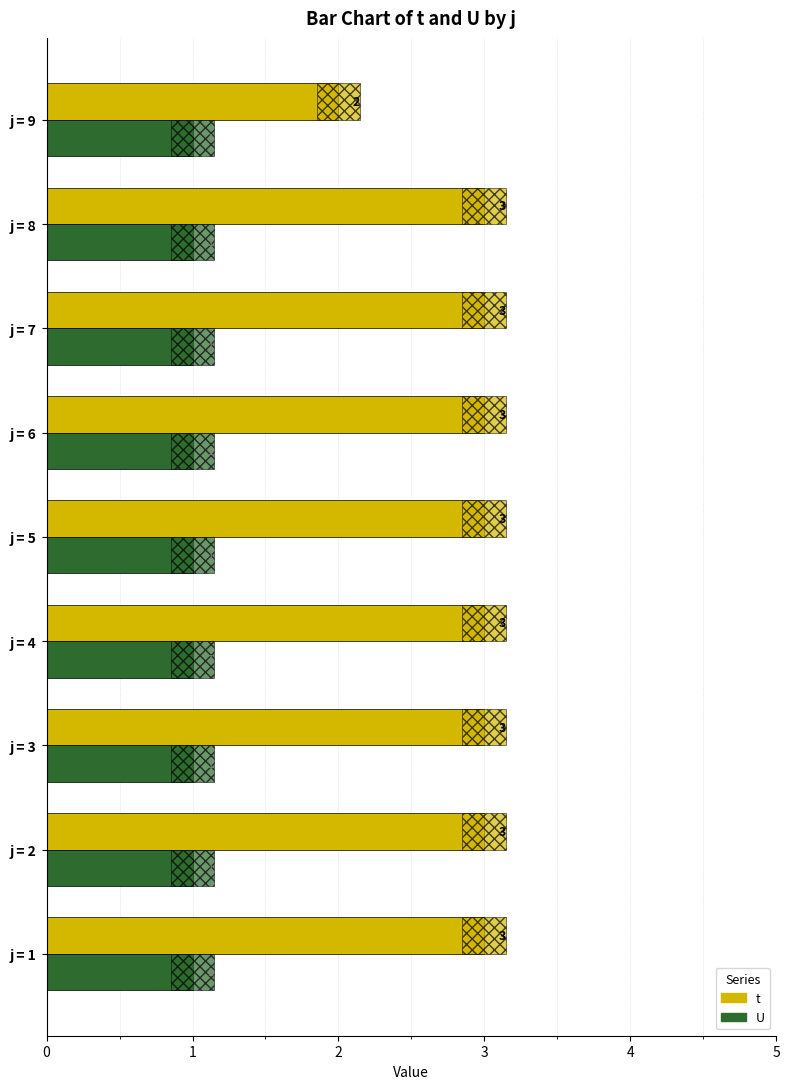

Reading right to left, list all the values displayed in this chart.

t: 2.0	3.0	3.0	3.0	3.0	3.0	3.0	3.0	3.0
U: 0.3	0.3	0.3	0.3	0.3	0.3	0.3	0.3	0.3